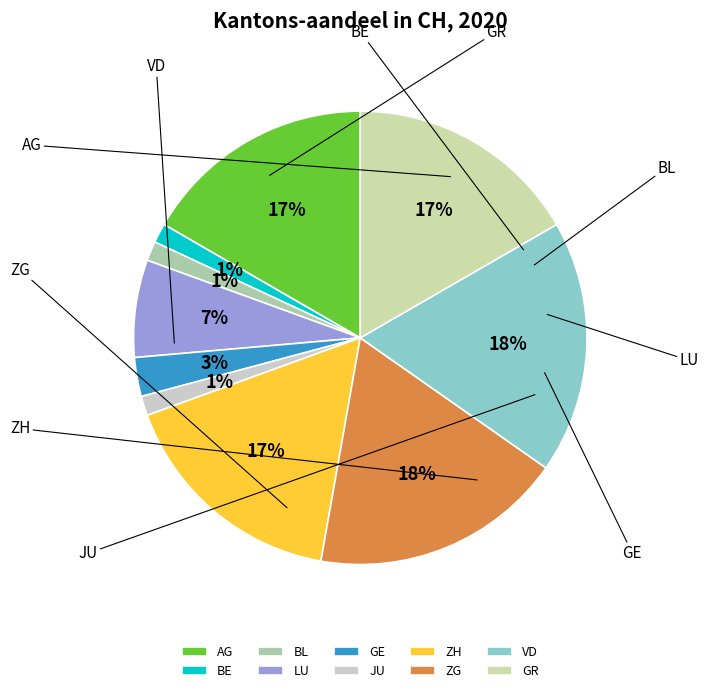

To the nearest percent, what percentage of the pie is ZH?

17%